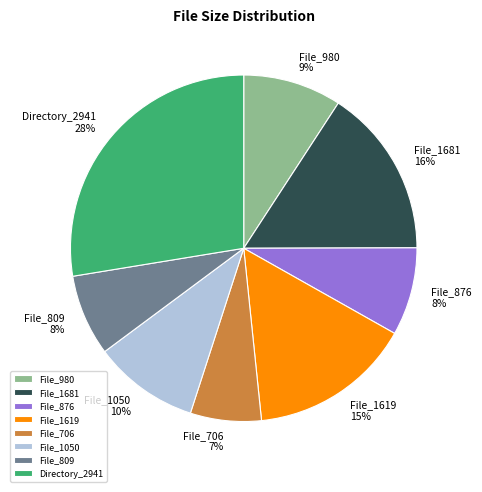

Is it true that File_809 is 22% of the pie?

False